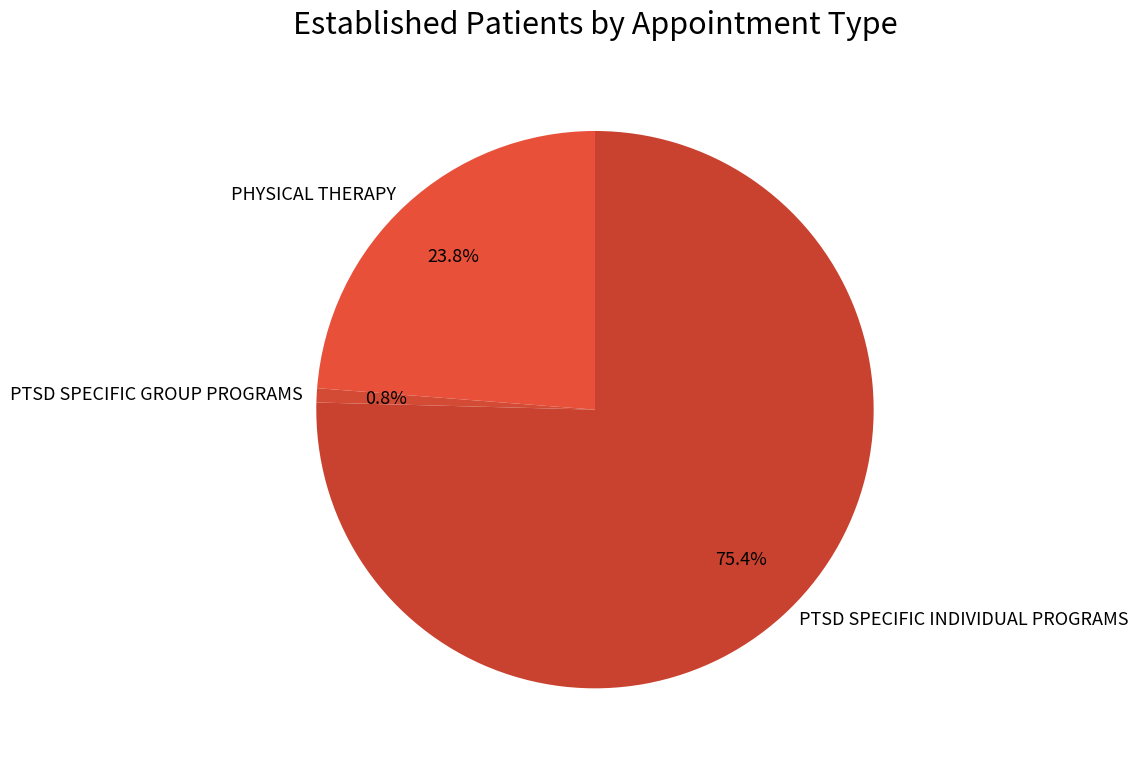

Is PTSD SPECIFIC GROUP PROGRAMS the majority of the pie?

No